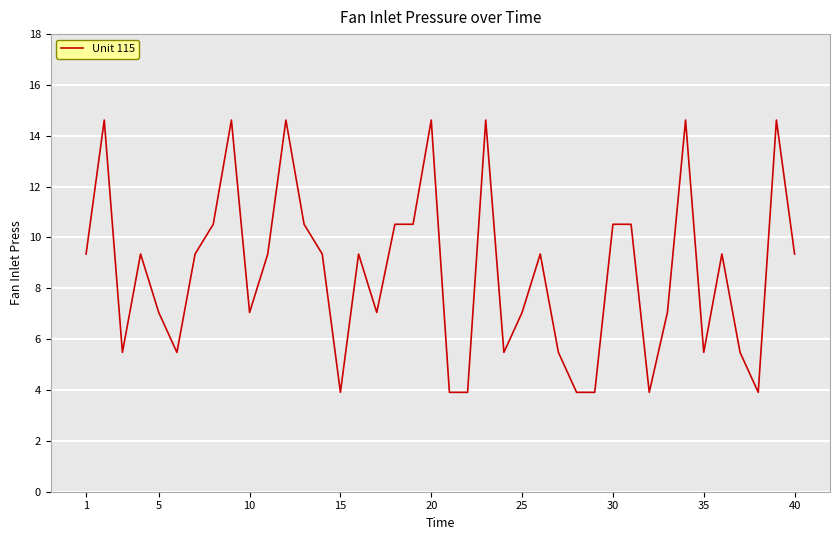

What is the minimum value shown in the chart?

3.9